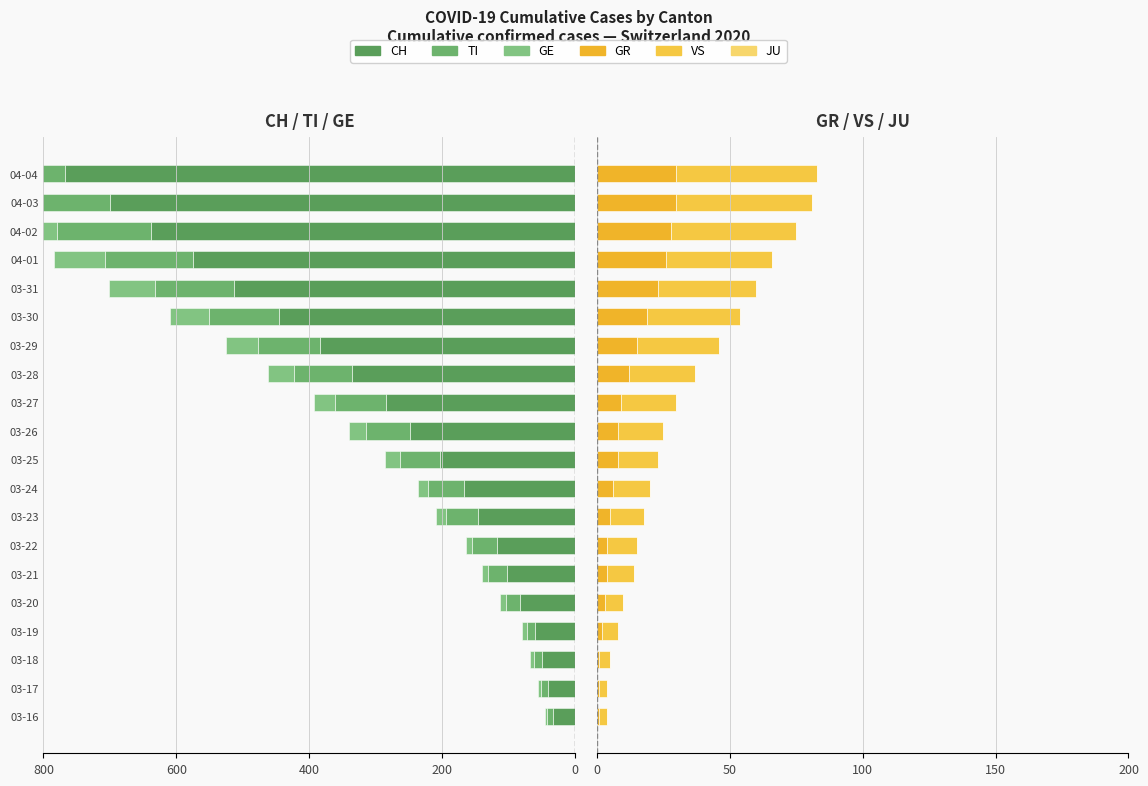

What is the value of the GR bar at the 17th from the left?

26.0